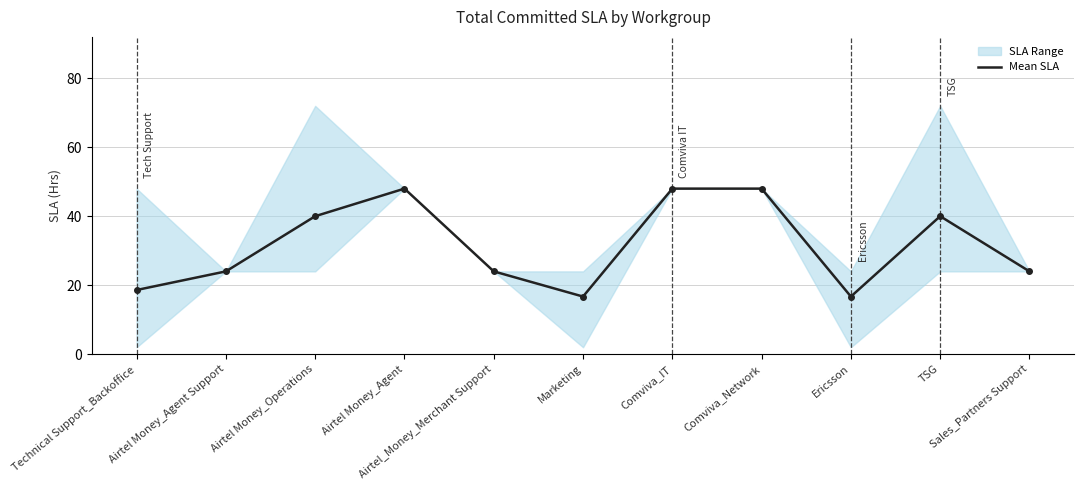

The chart shows a value of 40.0 at Airtel Money_Operations. True or false?

True